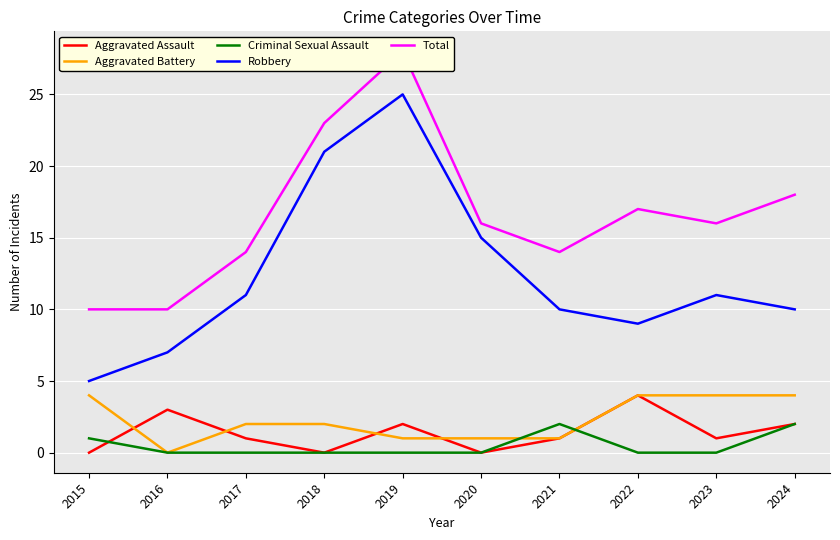

Reading left to right, what are all the values shown in this chart?

Aggravated Assault: 2015=0	2016=3	2017=1	2018=0	2019=2	2020=0	2021=1	2022=4	2023=1	2024=2
Aggravated Battery: 2015=4	2016=0	2017=2	2018=2	2019=1	2020=1	2021=1	2022=4	2023=4	2024=4
Criminal Sexual Assault: 2015=1	2016=0	2017=0	2018=0	2019=0	2020=0	2021=2	2022=0	2023=0	2024=2
Robbery: 2015=5	2016=7	2017=11	2018=21	2019=25	2020=15	2021=10	2022=9	2023=11	2024=10
Total: 2015=10	2016=10	2017=14	2018=23	2019=28	2020=16	2021=14	2022=17	2023=16	2024=18